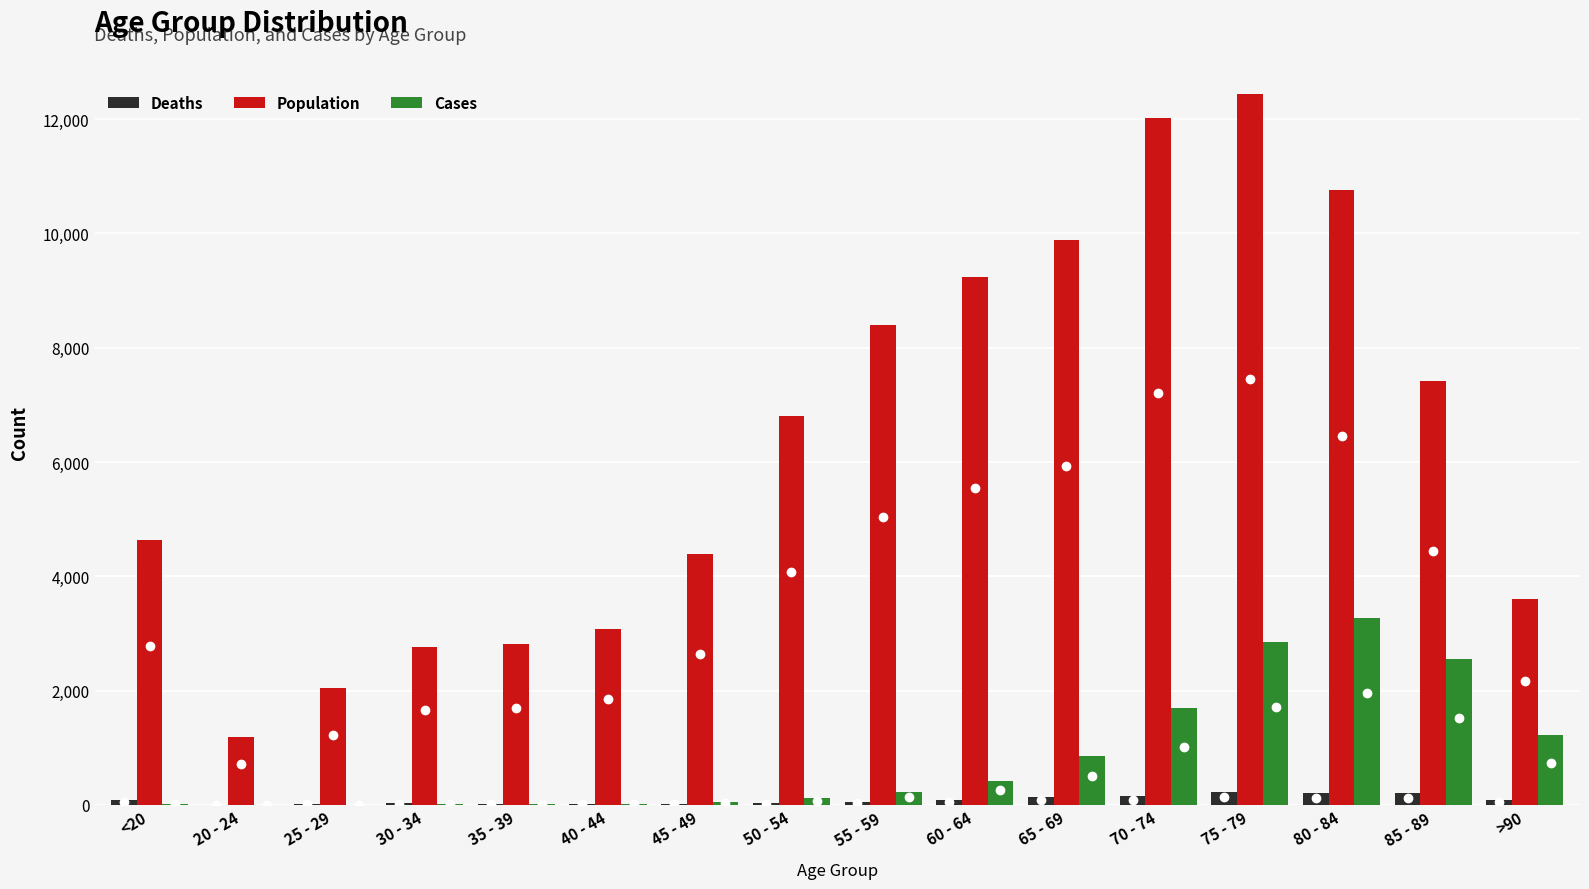

At which category is the sum across all series the highest?

75 - 79